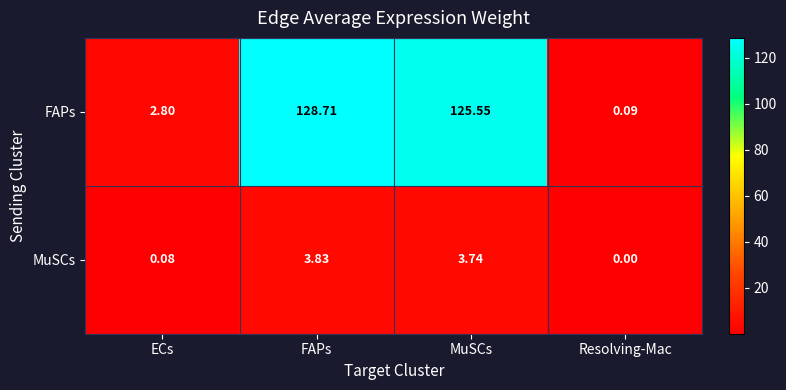

Which series has the widest spread of values?

FAPs